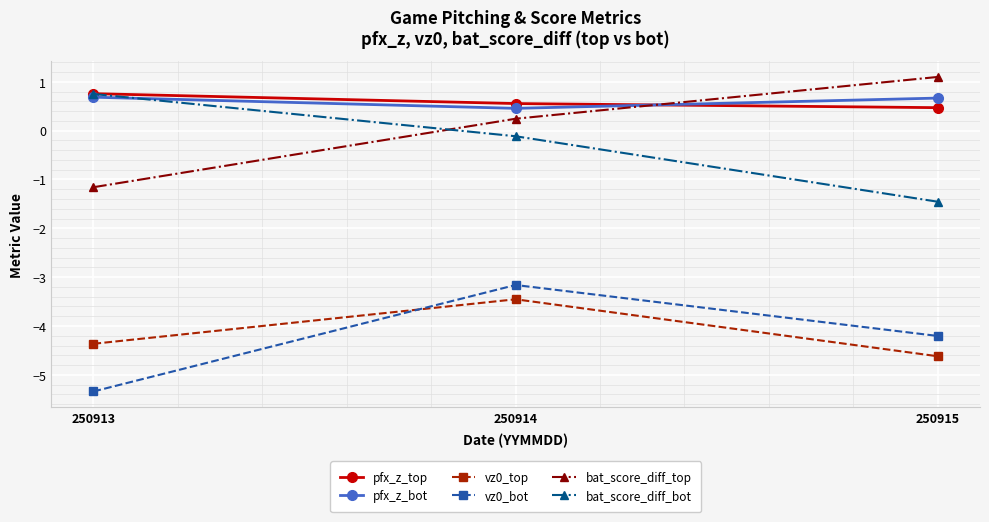

Reading left to right, transcribe all the data shown in this chart.

pfx_z_top: 250913=0.8	250914=0.6	250915=0.5
pfx_z_bot: 250913=0.7	250914=0.5	250915=0.7
vz0_top: 250913=-4.4	250914=-3.5	250915=-4.6
vz0_bot: 250913=-5.3	250914=-3.2	250915=-4.2
bat_score_diff_top: 250913=-1.2	250914=0.2	250915=1.1
bat_score_diff_bot: 250913=0.8	250914=-0.1	250915=-1.5